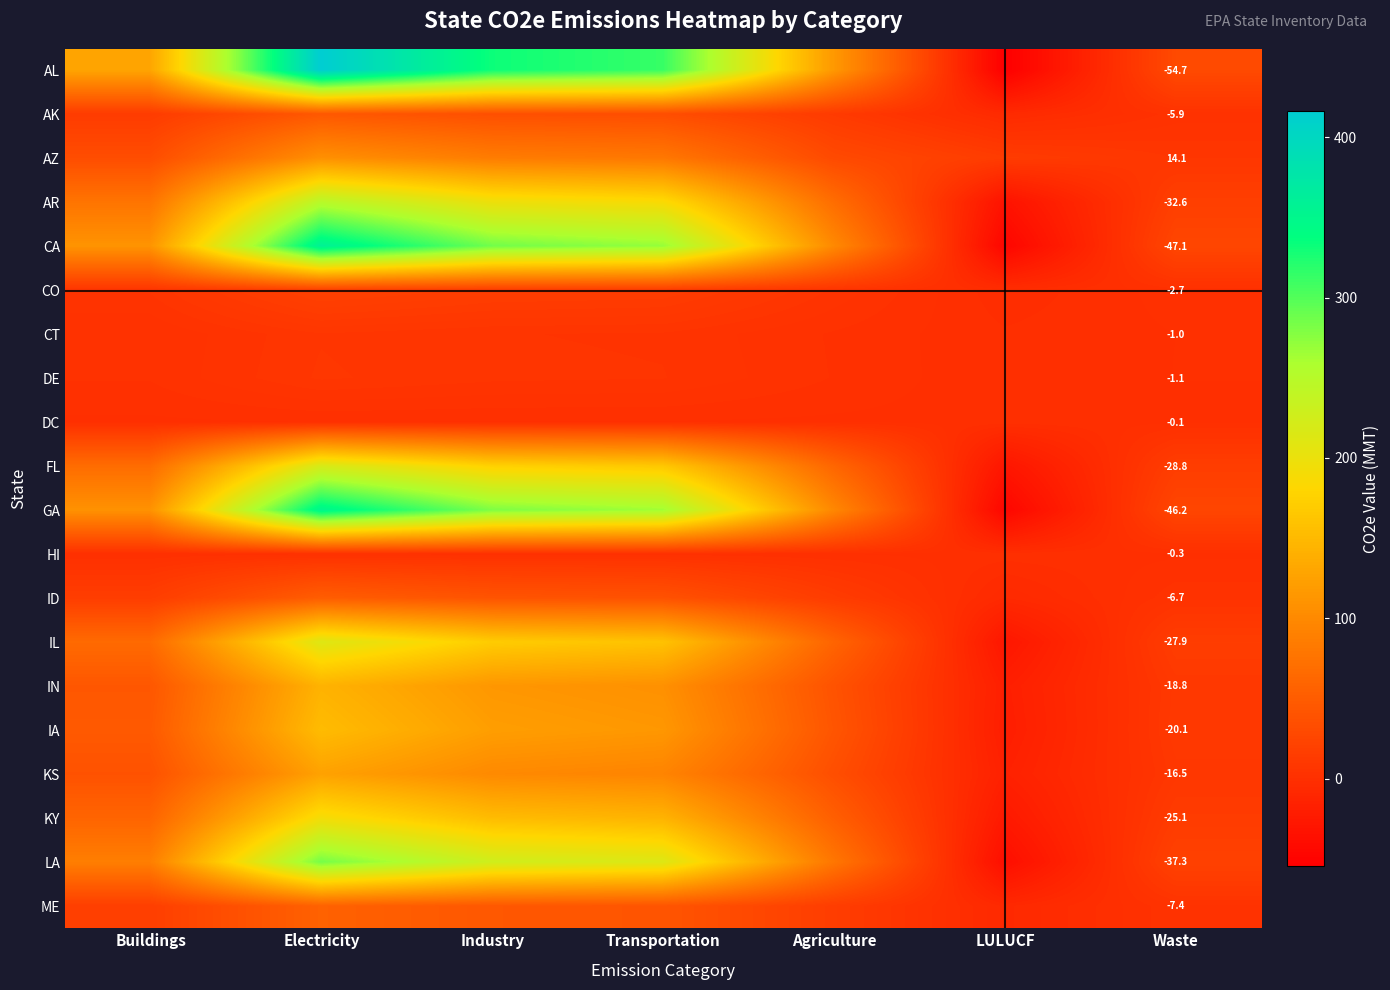

Which series has the largest total across all categories?

AL